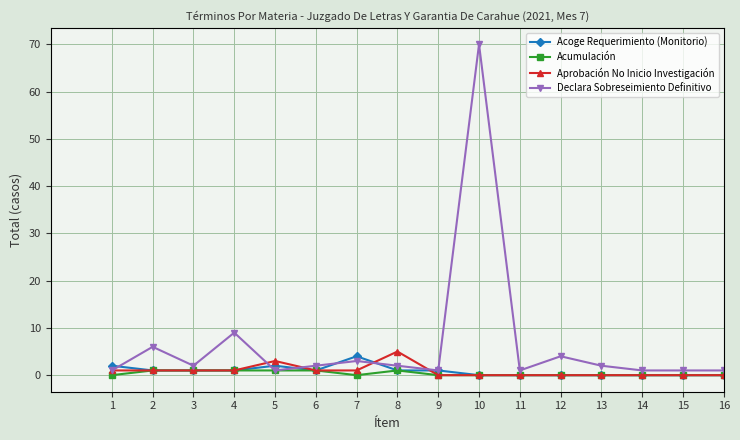

At which category does the chart reach its peak across all series?

10